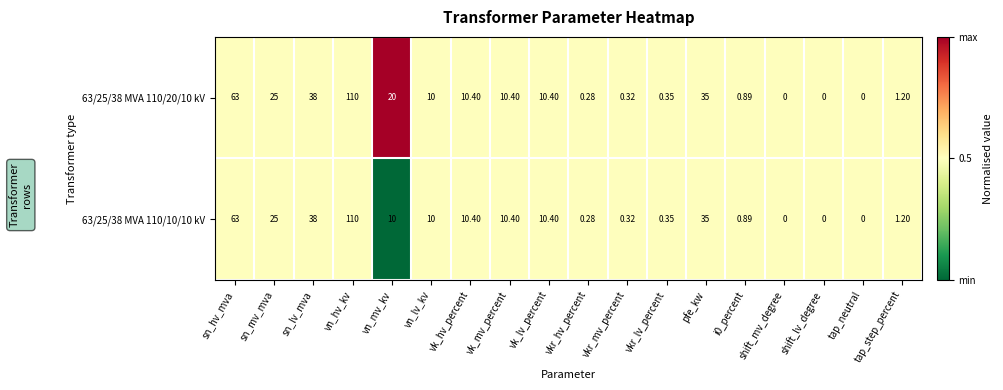

Rank the series by their average value, from highest to lowest.

63/25/38 MVA 110/20/10 kV, 63/25/38 MVA 110/10/10 kV